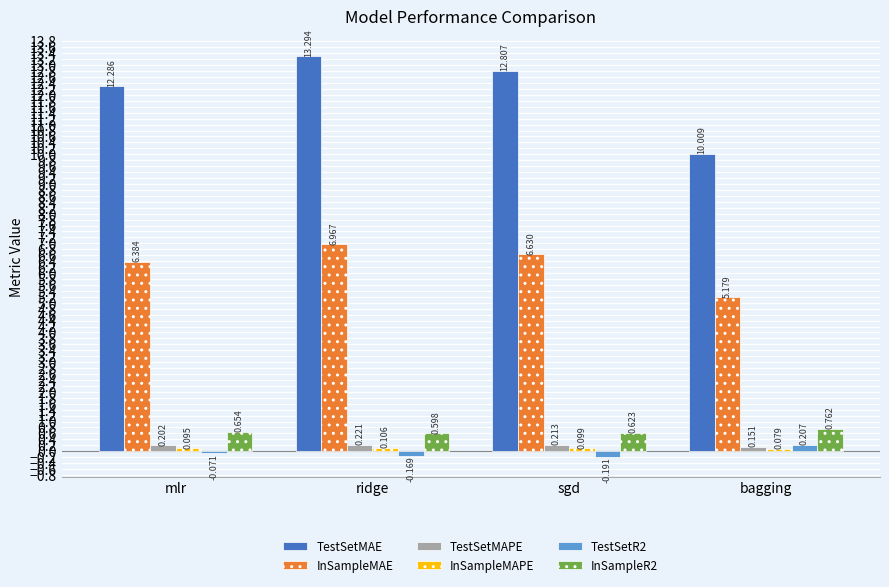

How many bars are there in total?

24